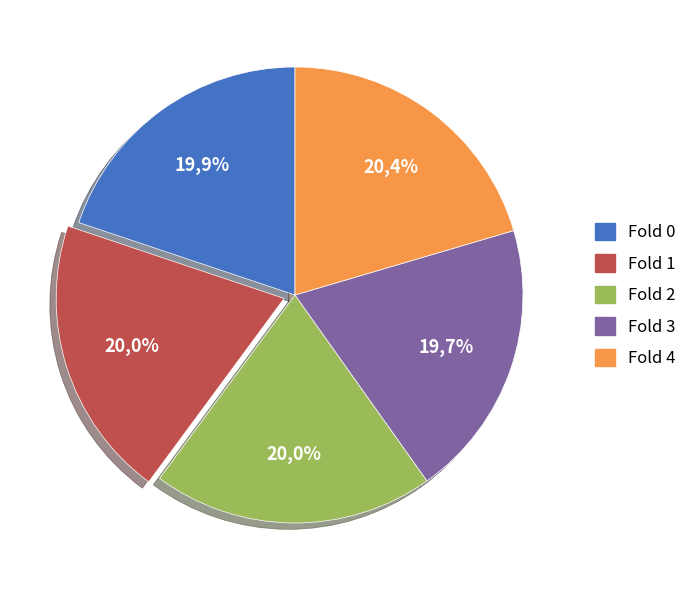

To the nearest percent, what is the combined percentage of Fold 2 and Fold 3?

40%